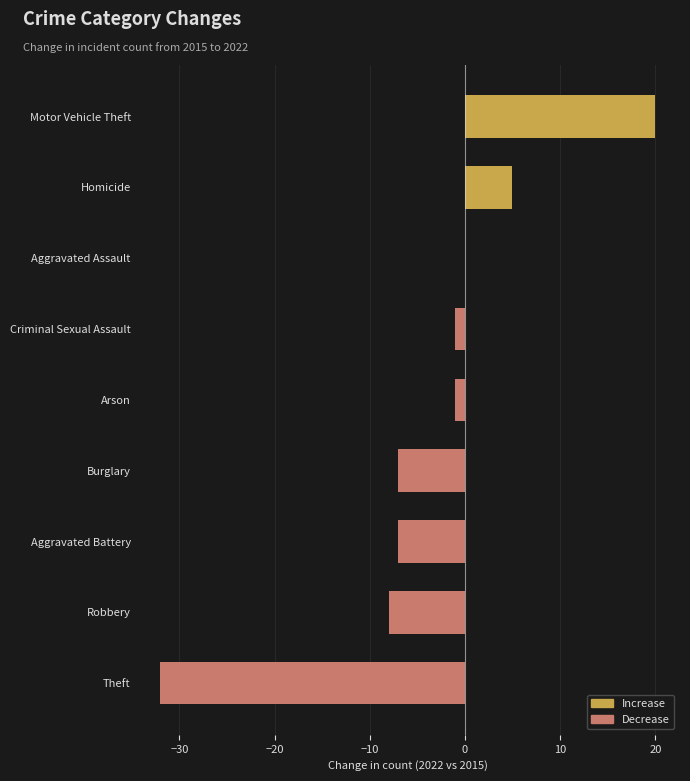

What is the sum of all values?

-31